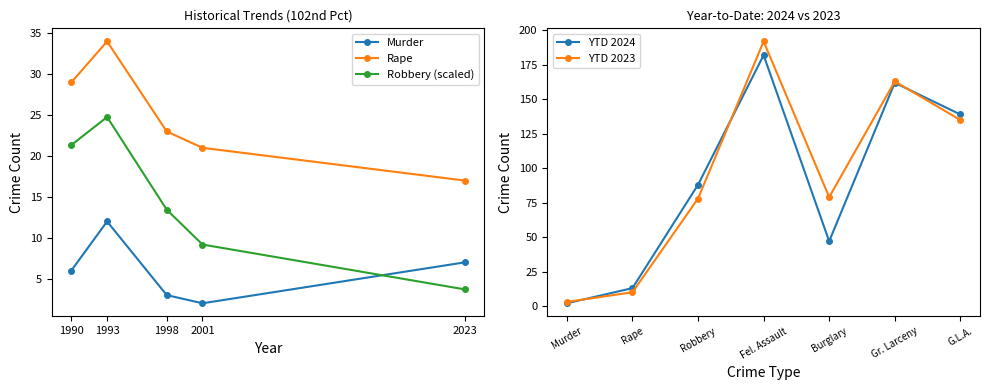

What is the average value of the Murder series?

6.0